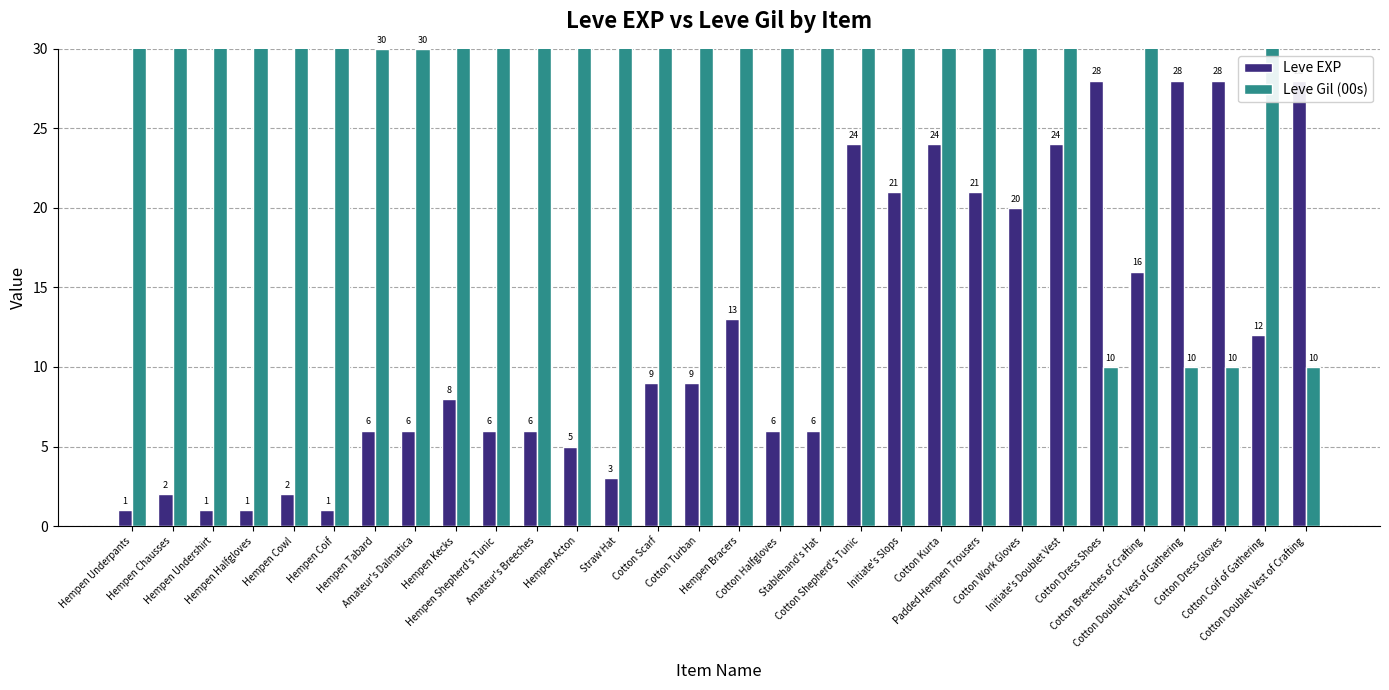

Is the value of Leve EXP at Hempen Chausses greater than the value of Leve Gil (00s) at Cotton Dress Gloves?

No